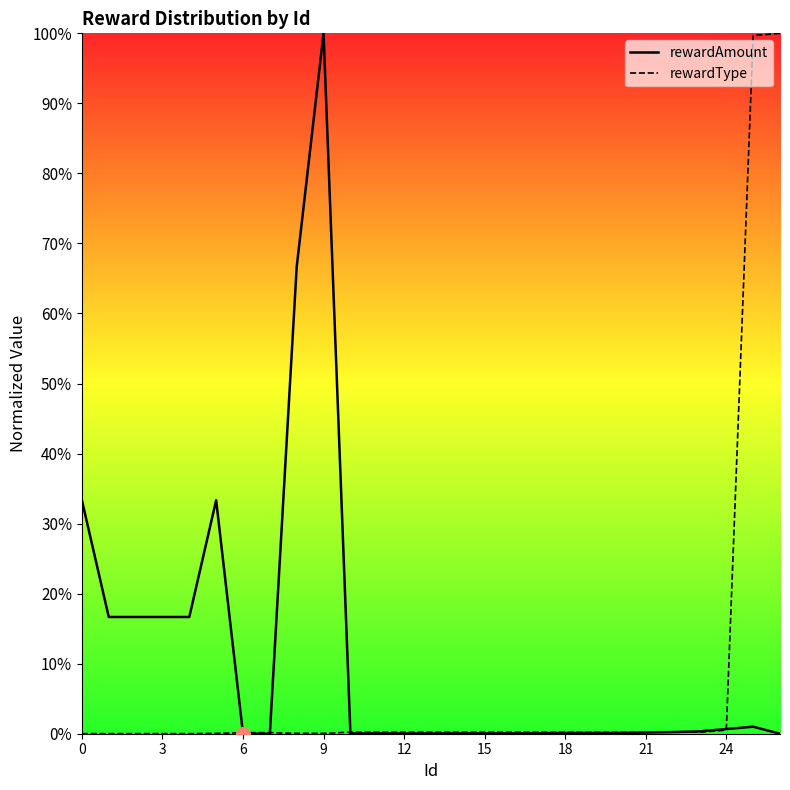

Which series ends up on top after the final intersection of rewardType and rewardAmount?

rewardType